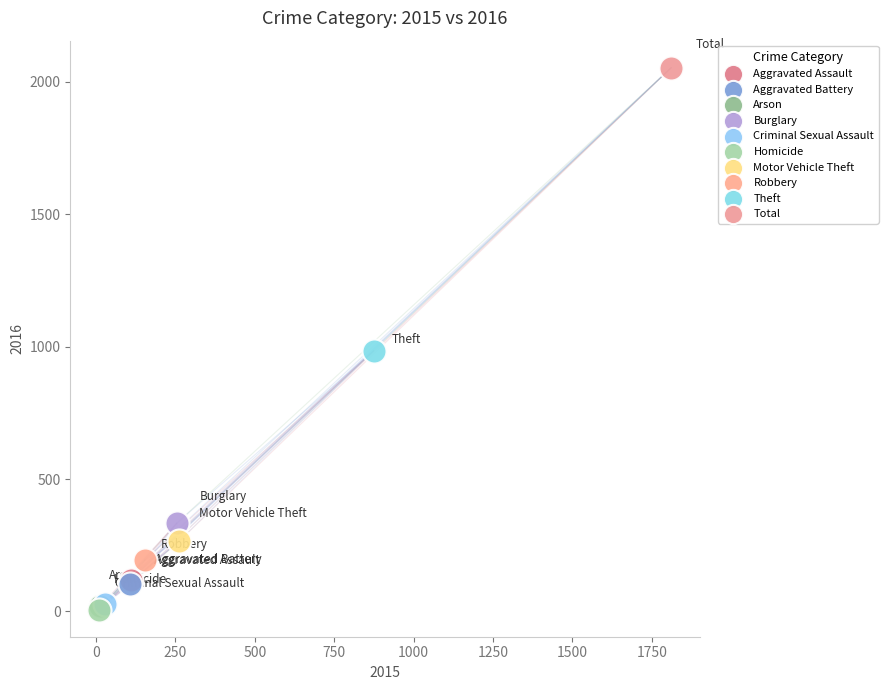

What are all the series names shown in the legend?

Aggravated Assault, Aggravated Battery, Arson, Burglary, Criminal Sexual Assault, Homicide, Motor Vehicle Theft, Robbery, Theft, Total